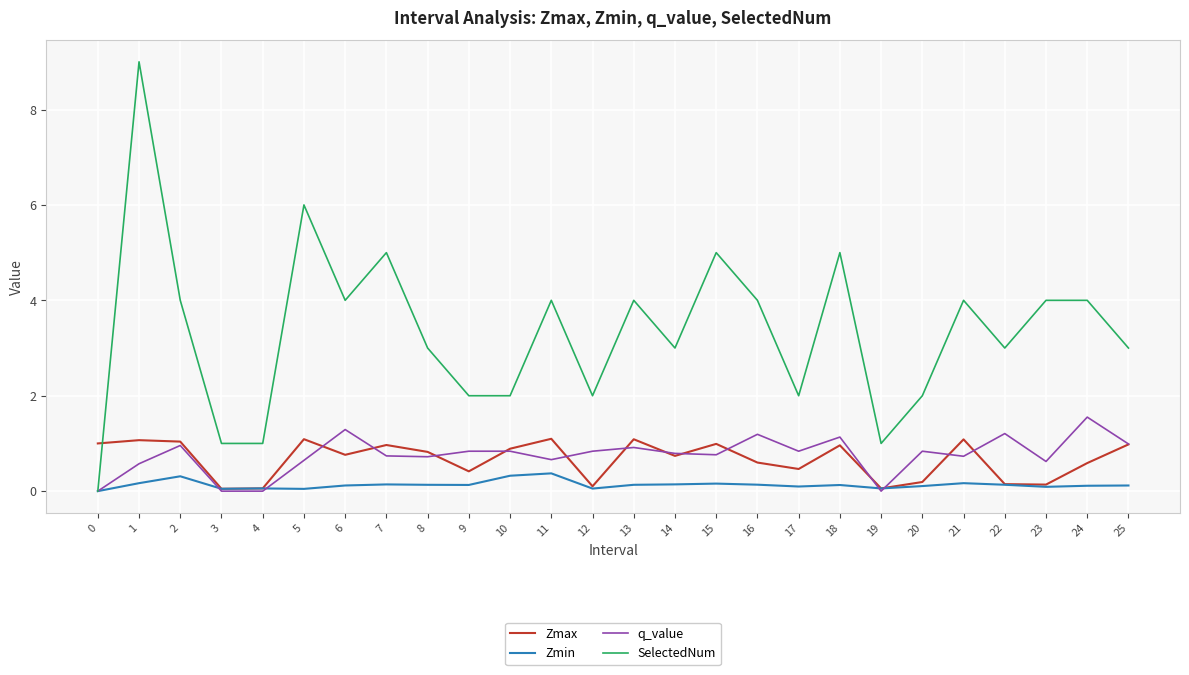

Which series has the widest spread of values?

SelectedNum